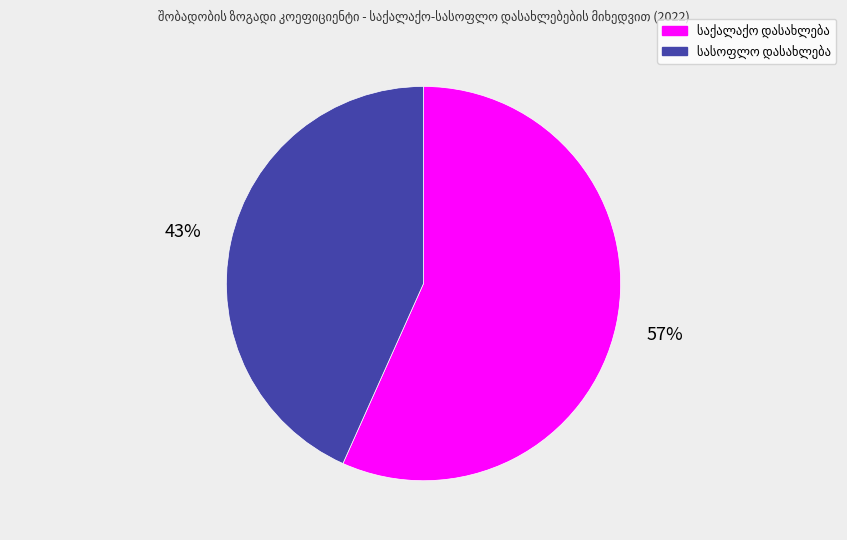

To the nearest percent, what is the average slice percentage?

50%